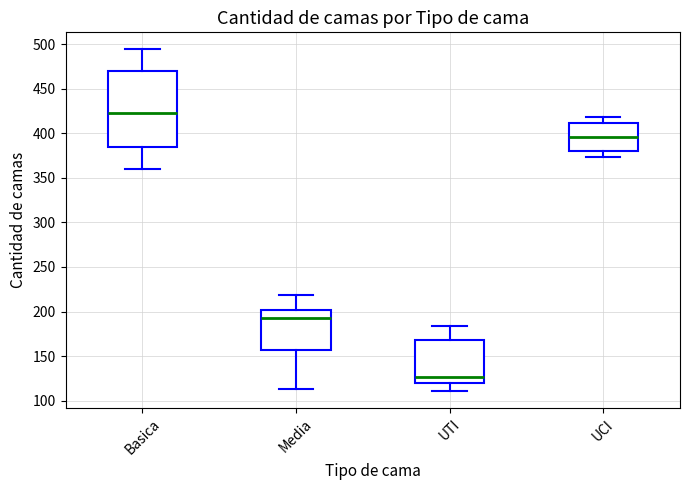

Where does the lower whisker of the box for Media end on the y-axis? The values are not printed on the chart, so give them approximately, as read against the axis.

115